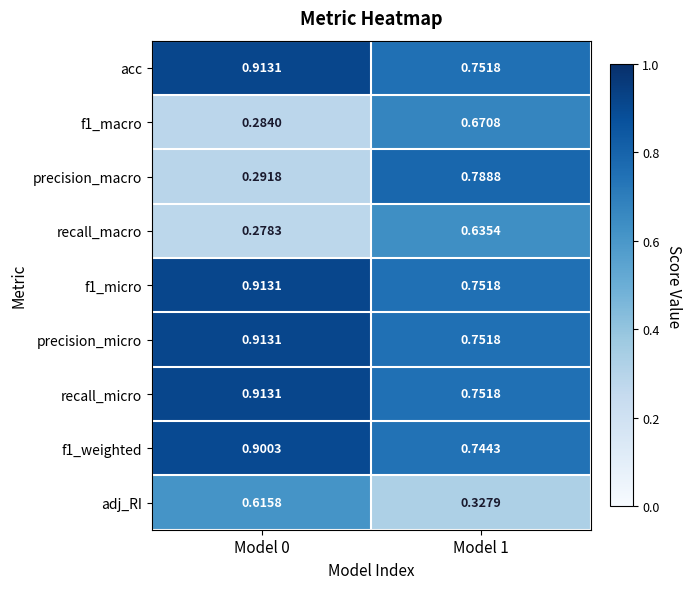

How many series are shown in this chart?

9